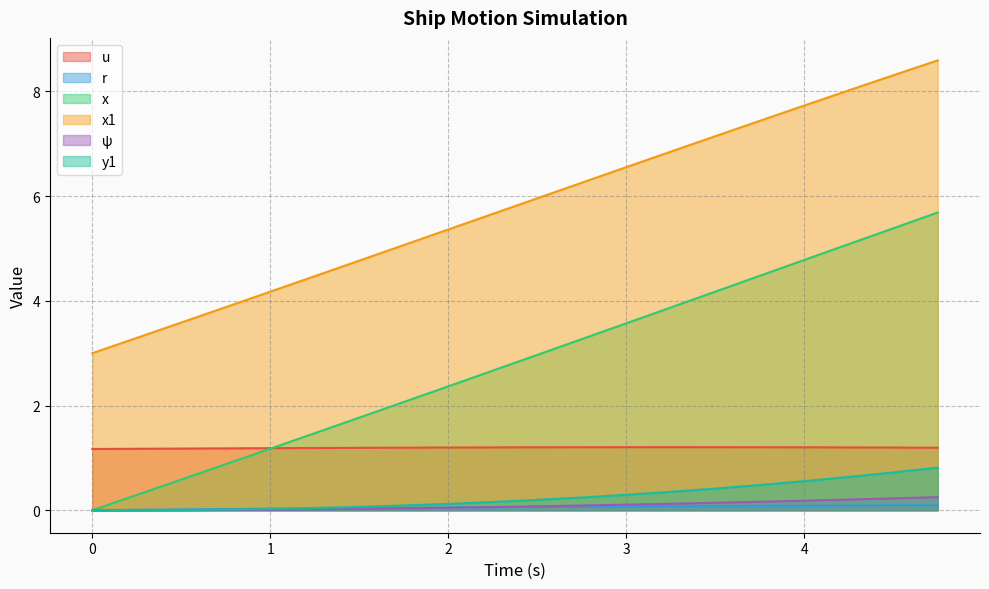

What is the spread (max minus min) of values at 3.25?

6.8